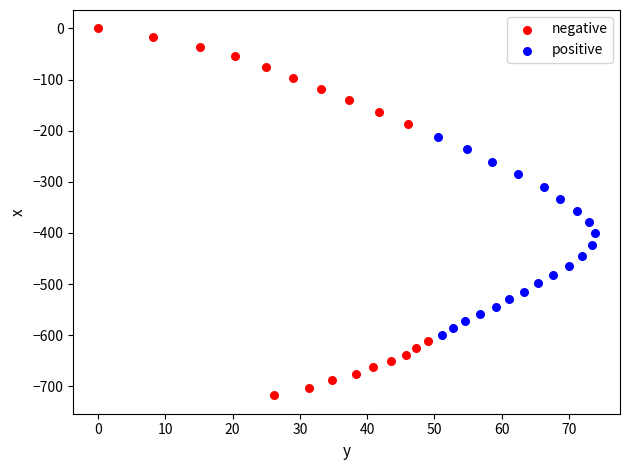

What are all the series names shown in the legend?

negative, positive